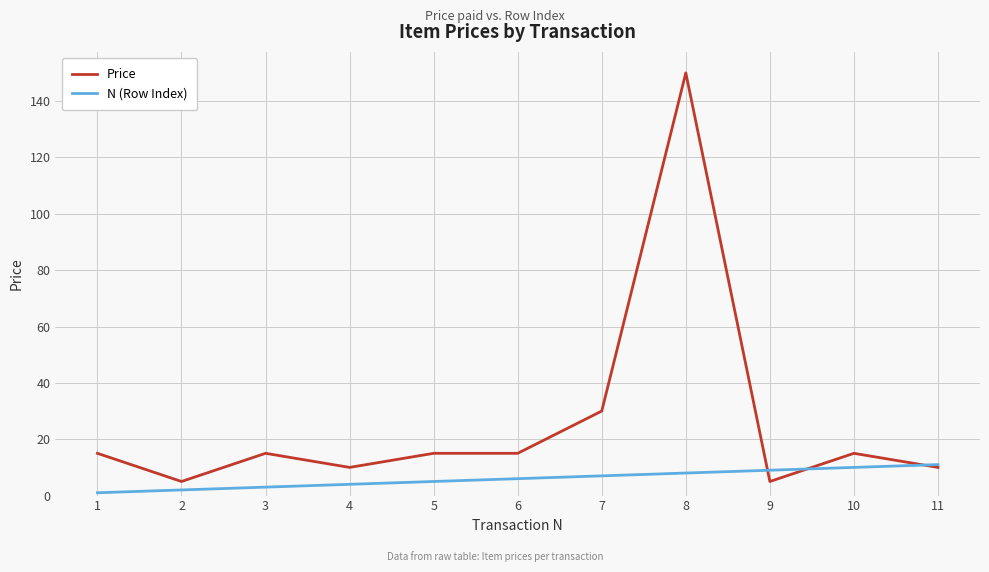

Reading left to right, transcribe all the data shown in this chart.

Price: 1=15	2=5	3=15	4=10	5=15	6=15	7=30	8=150	9=5	10=15	11=10
N (Row Index): 1=1	2=2	3=3	4=4	5=5	6=6	7=7	8=8	9=9	10=10	11=11